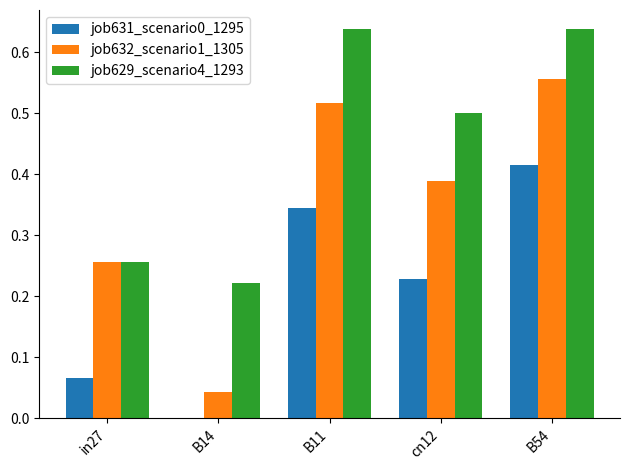

Where is job631_scenario0_1295 nearest to the value 0?

B14